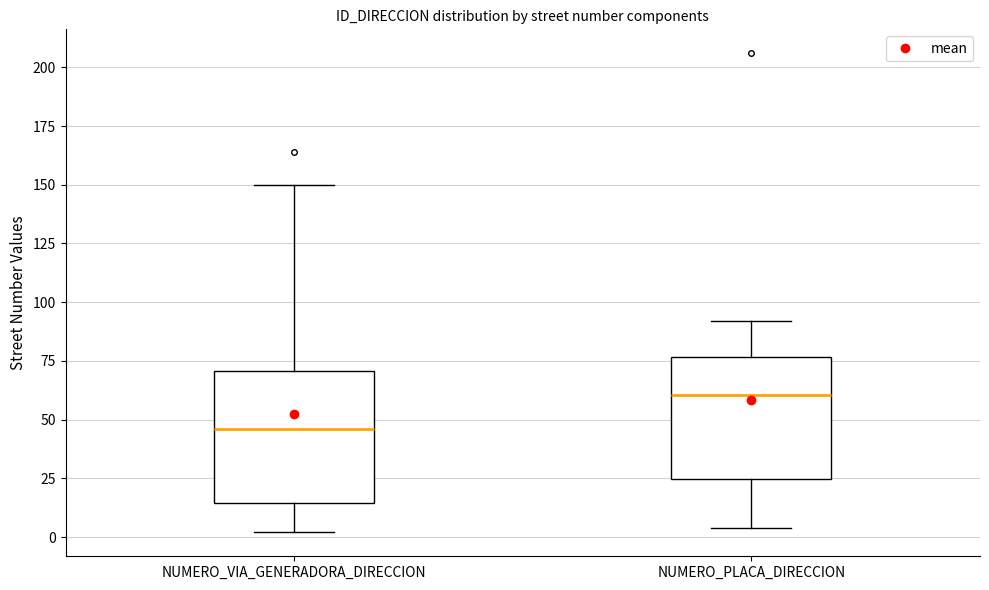

Where is the lower edge of the box for NUMERO_VIA_GENERADORA_DIRECCION on the y-axis? The values are not printed on the chart, so give them approximately, as read against the axis.

15